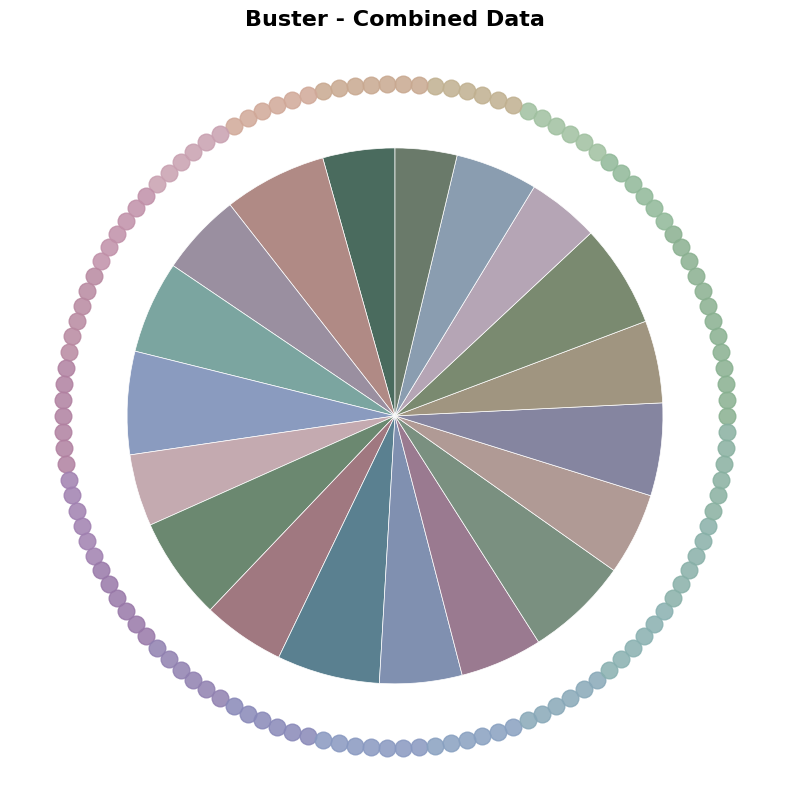

Is there a majority slice in this chart?

No